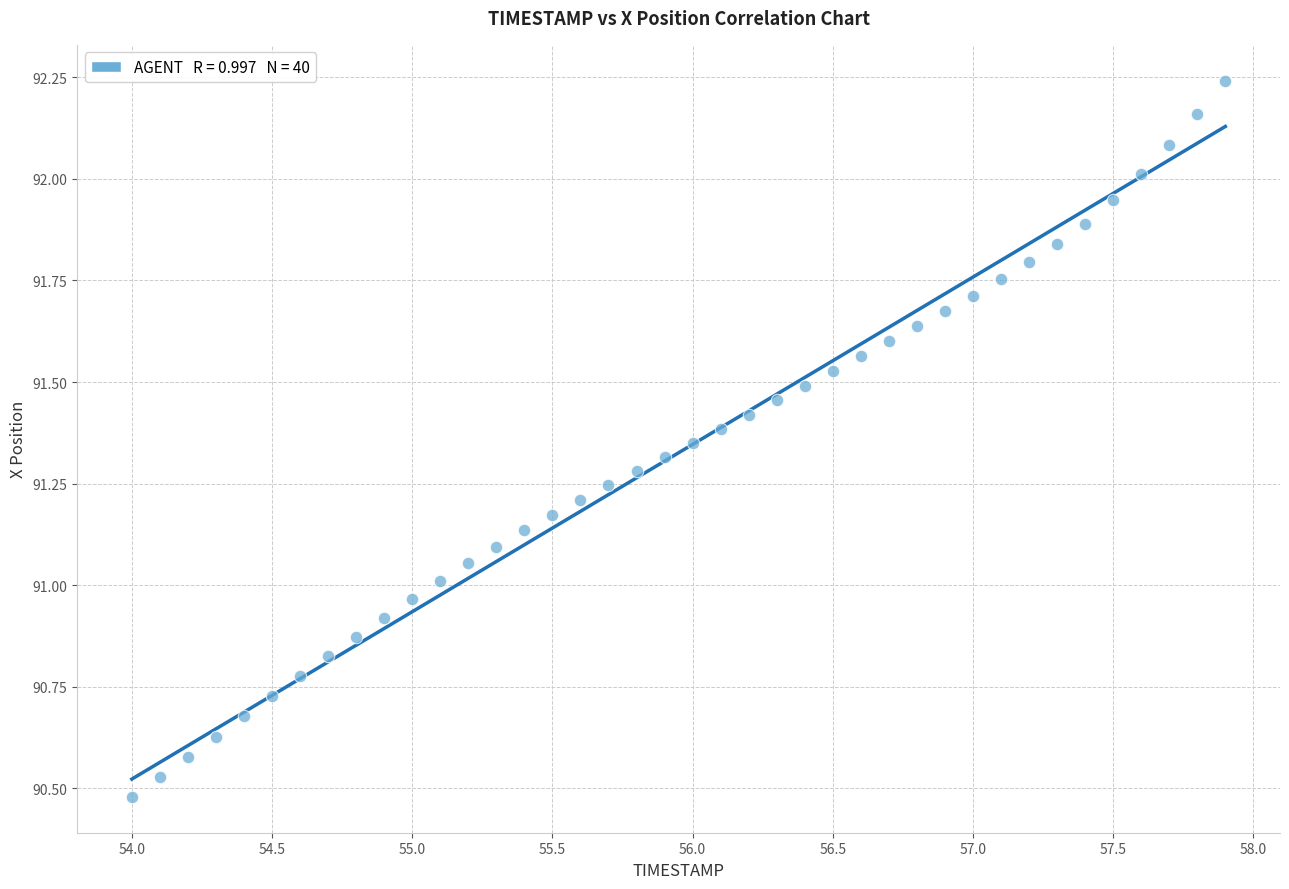

What is the range of X values (max minus min)?

3.9